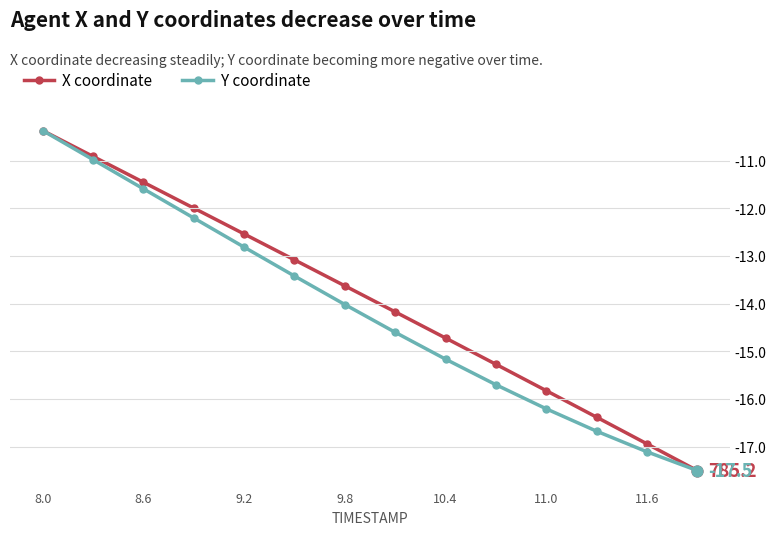

Which series contains the lowest Y value?

Y